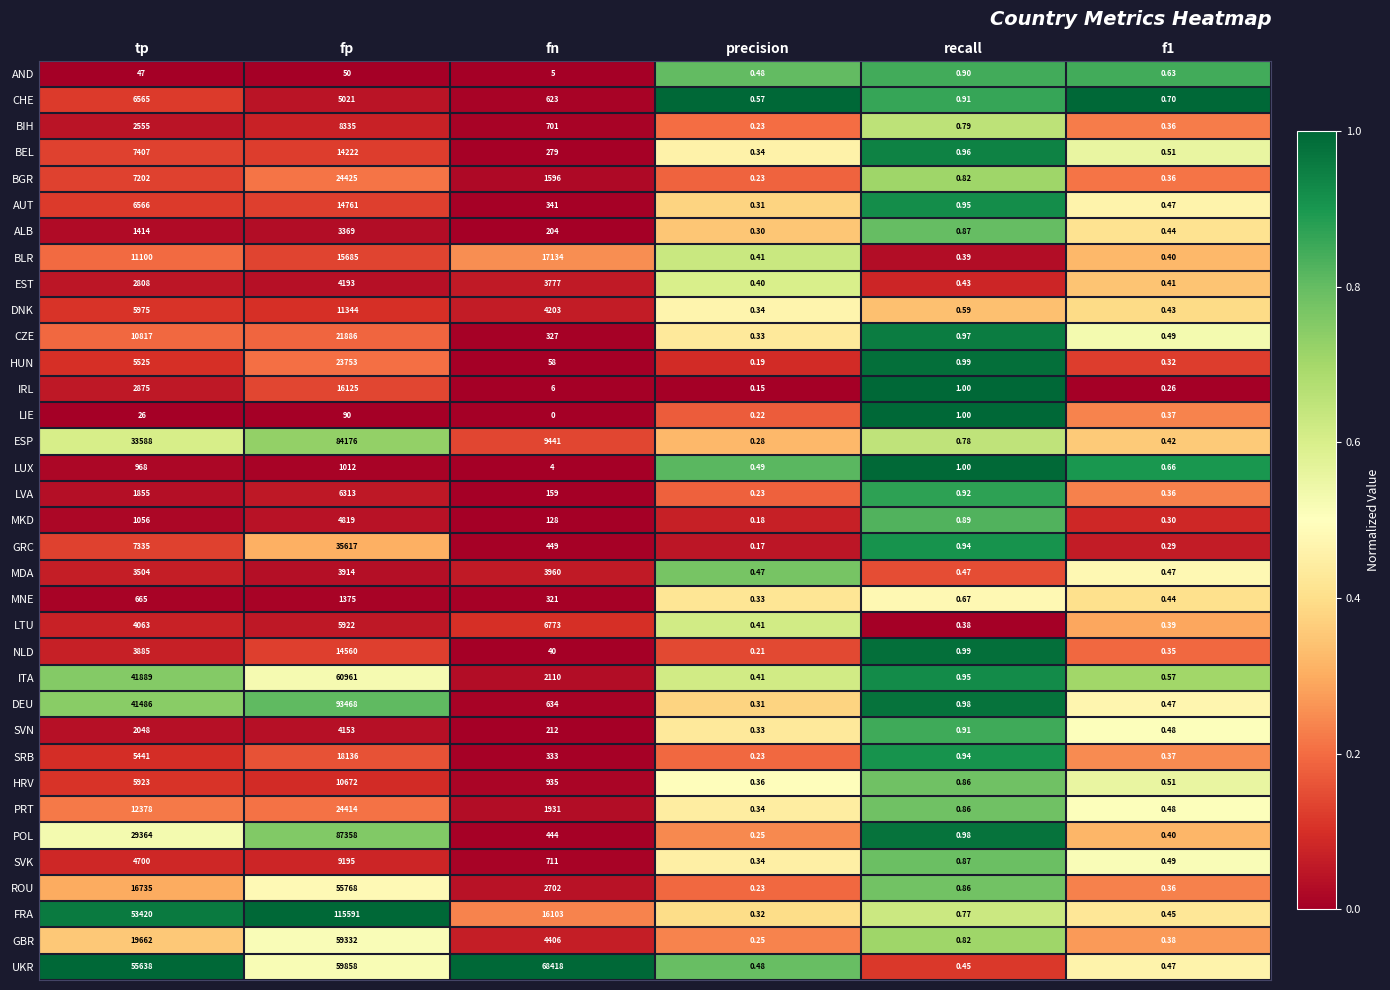

Which category has the highest value in the BEL series?

fp